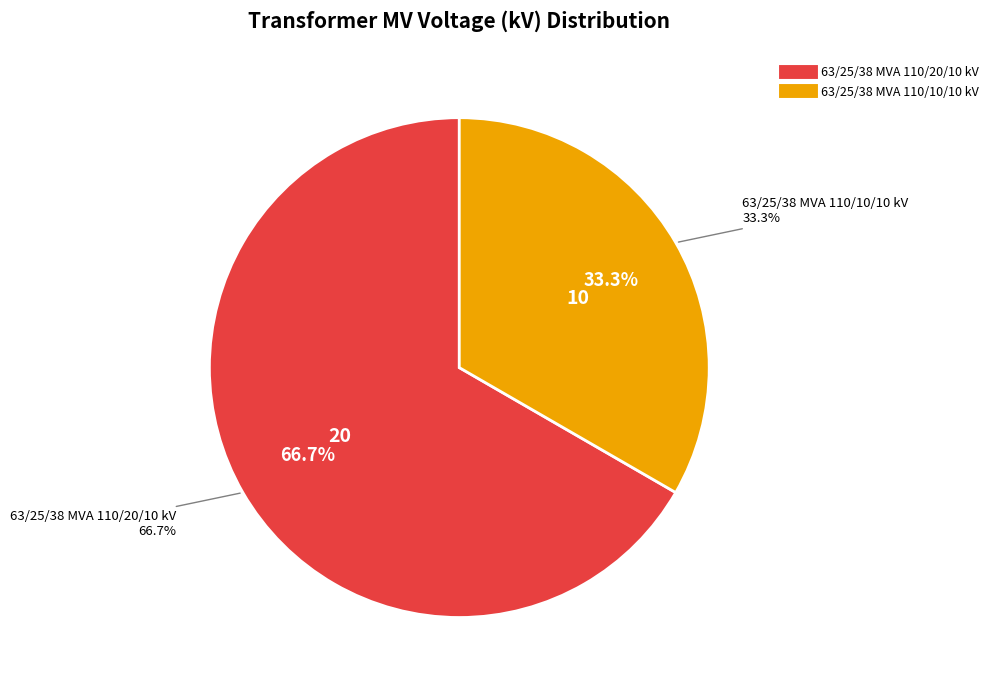

The 63/25/38 MVA 110/20/10 kV slice represents 67% of the pie. True or false?

True